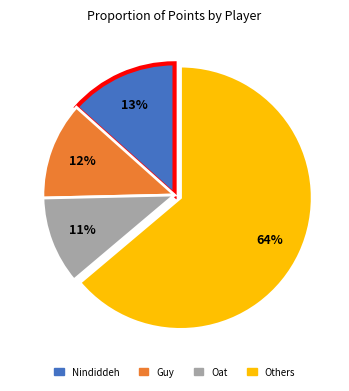

To the nearest percent, what is the average slice percentage?

25%